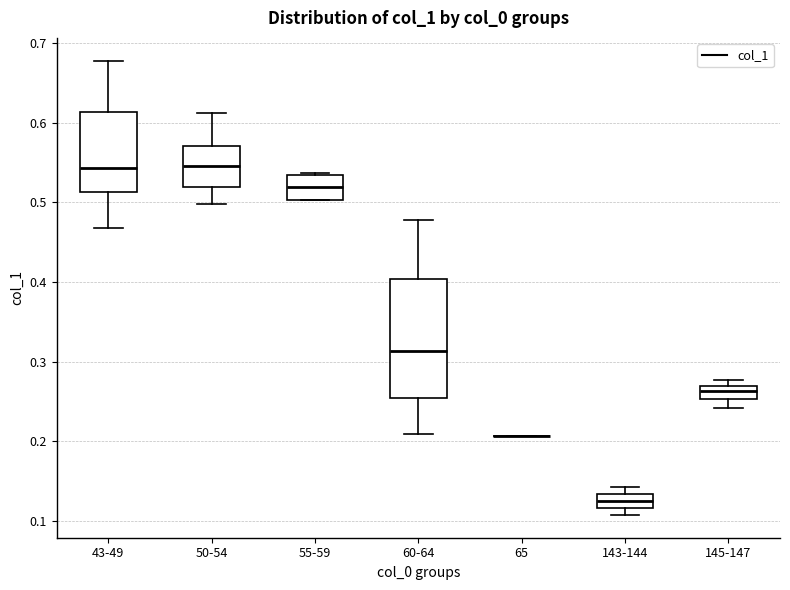

Reading left to right, read every box against the y-axis: the position of its median line, the range the box covers, and the ends of its whiskers. The values are not printed on the chart, so give them approximately, as read against the axis.

43-49: median 0.54, box 0.51 to 0.61, whiskers 0.47 to 0.68
50-54: median 0.55, box 0.52 to 0.57, whiskers 0.50 to 0.61
55-59: median 0.52, box 0.50 to 0.53, whiskers 0.50 to 0.54
60-64: median 0.31, box 0.25 to 0.40, whiskers 0.21 to 0.48
65: box collapsed to a line at 0.21, whiskers 0.21 to 0.21
143-144: median 0.12 (inside the box), box 0.12 to 0.13, whiskers 0.11 to 0.14
145-147: median 0.26, box 0.25 to 0.27, whiskers 0.24 to 0.28